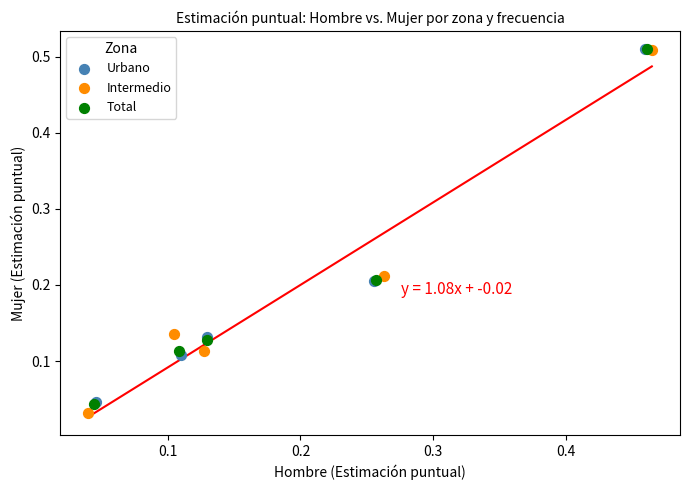

What are all the series names shown in the legend?

Urbano, Intermedio, Total